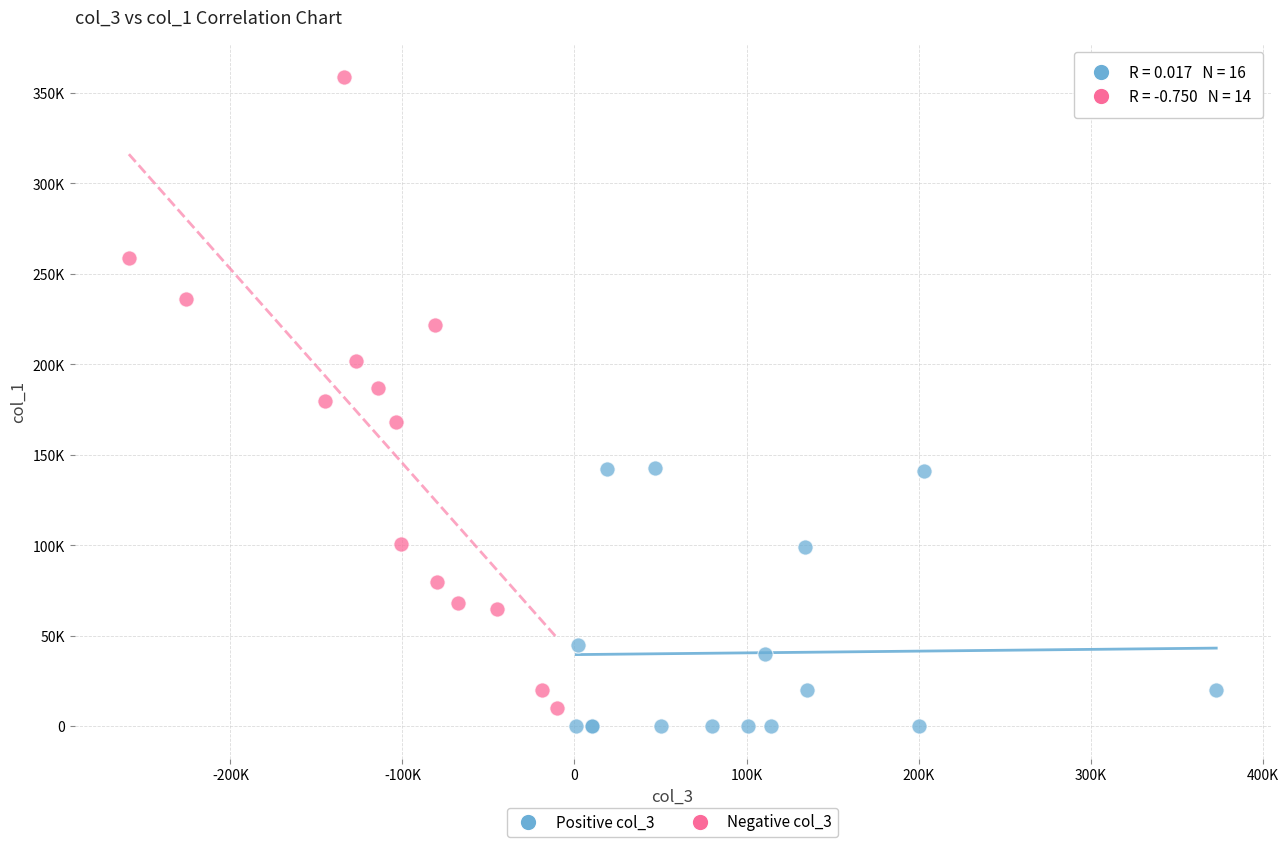

Which series contains the highest Y value?

Negative col_3